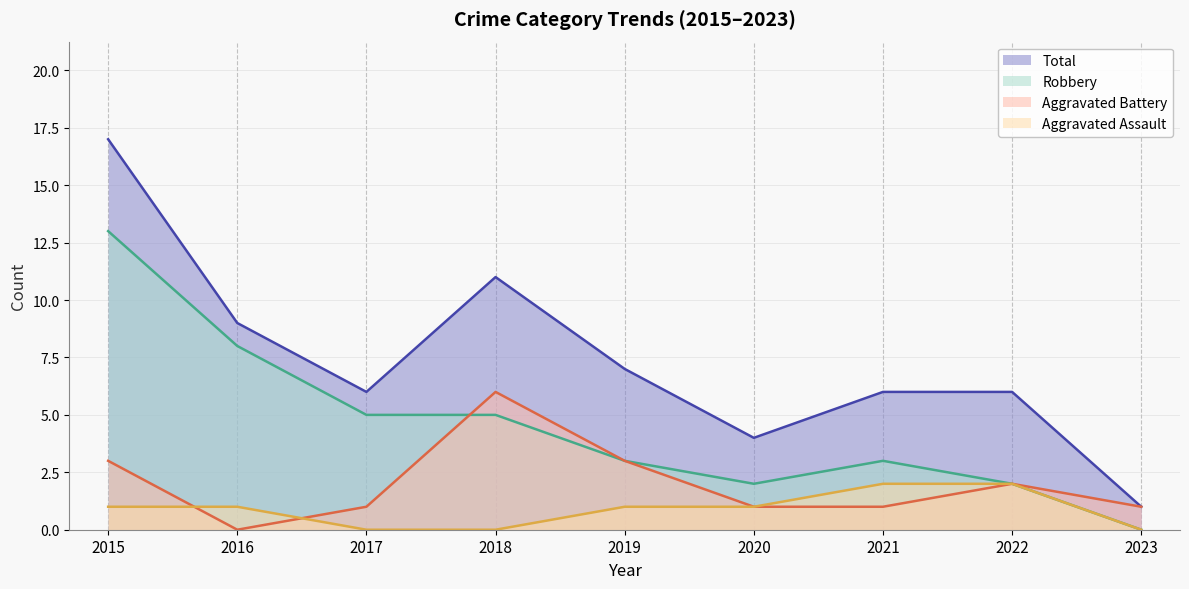

At how many categories does at least one series exceed 7?

3